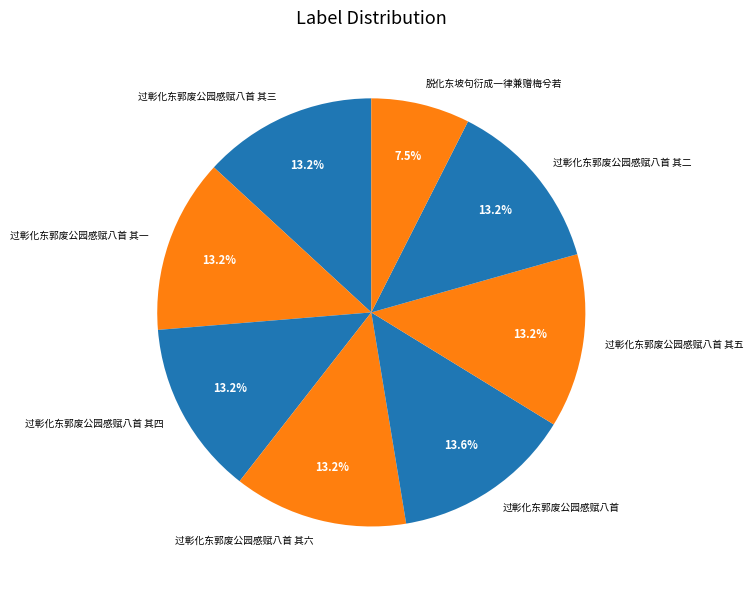

What is the ratio of the value at 过彰化东郭废公园感赋八首 其一 to the value at 过彰化东郭废公园感赋八首 其五?

1.0